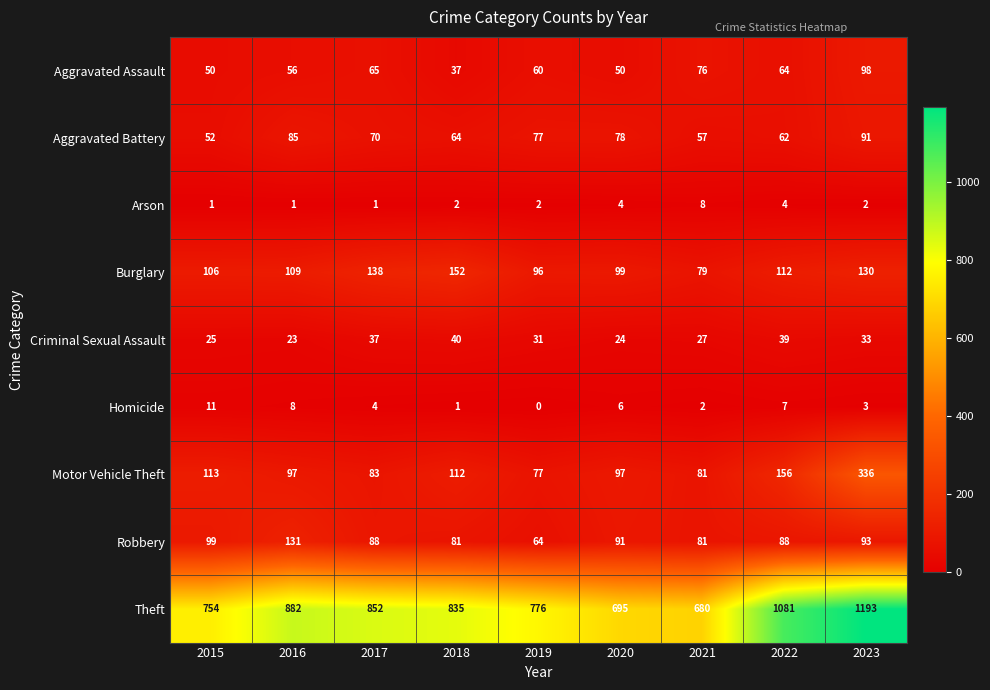

Which category has the highest value across all series?

2023